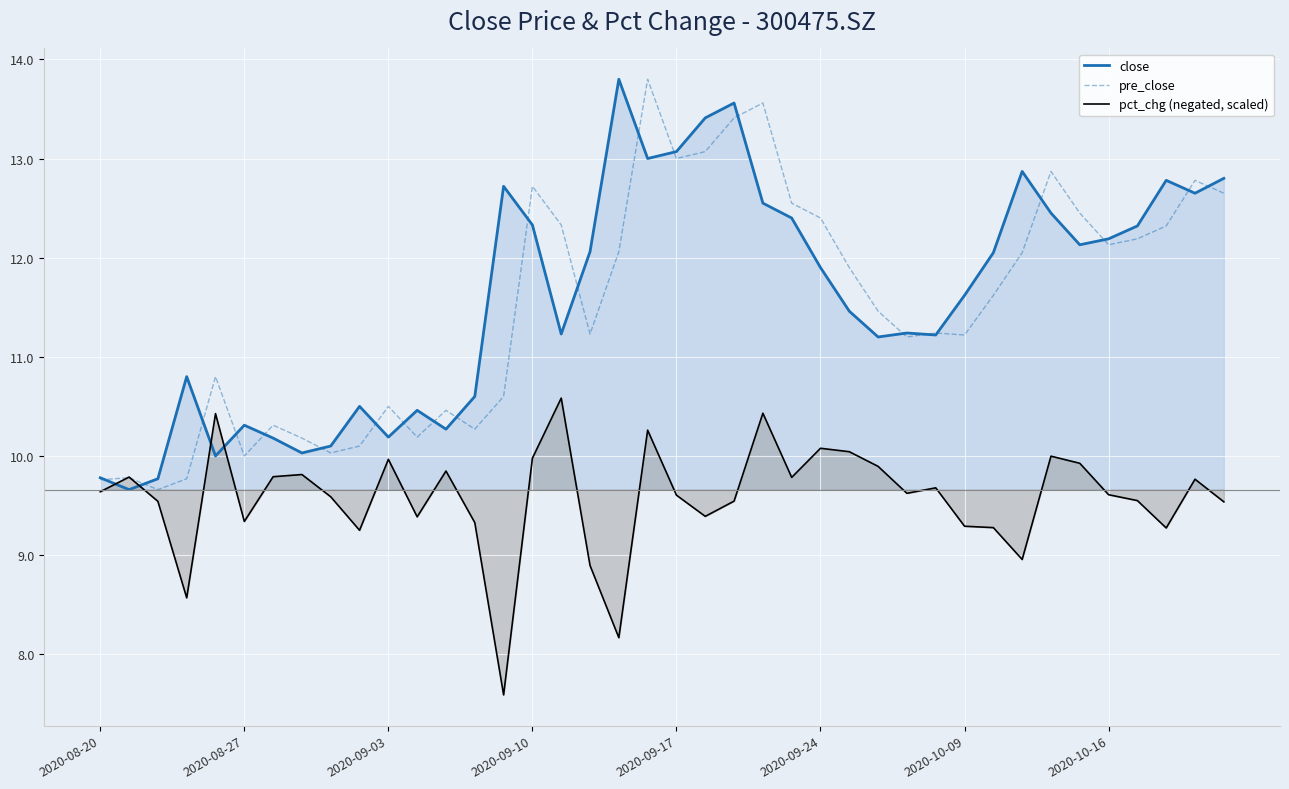

What is the difference between the maximum and second lowest values in the pct_chg (negated, scaled) series?

2.4